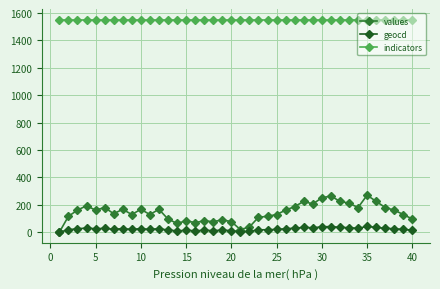

Rank the series by their maximum value, from highest to lowest.

indicators, values, geocd